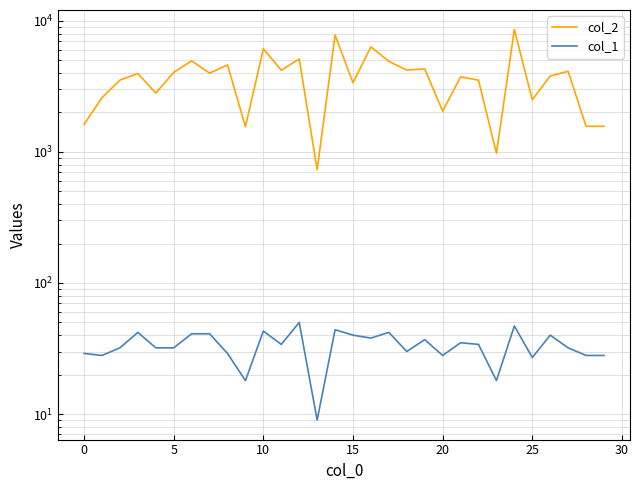

List the series in order of their peak value, highest first.

col_2, col_1